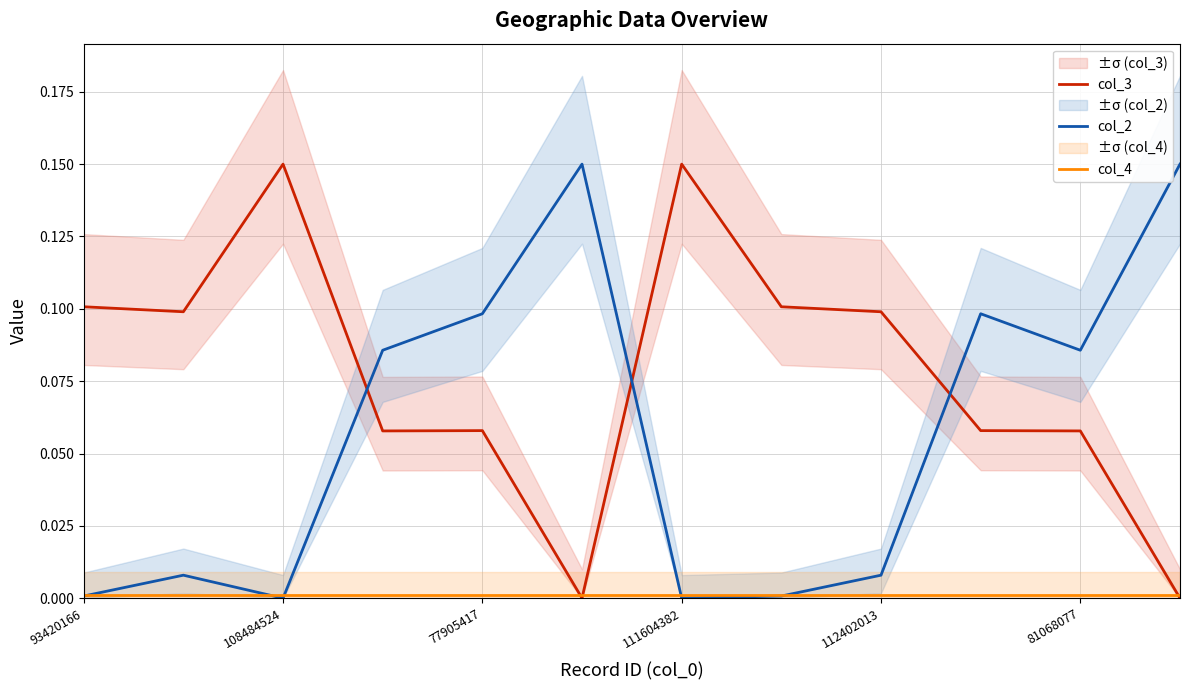

At how many categories does at least one series exceed 0?

12